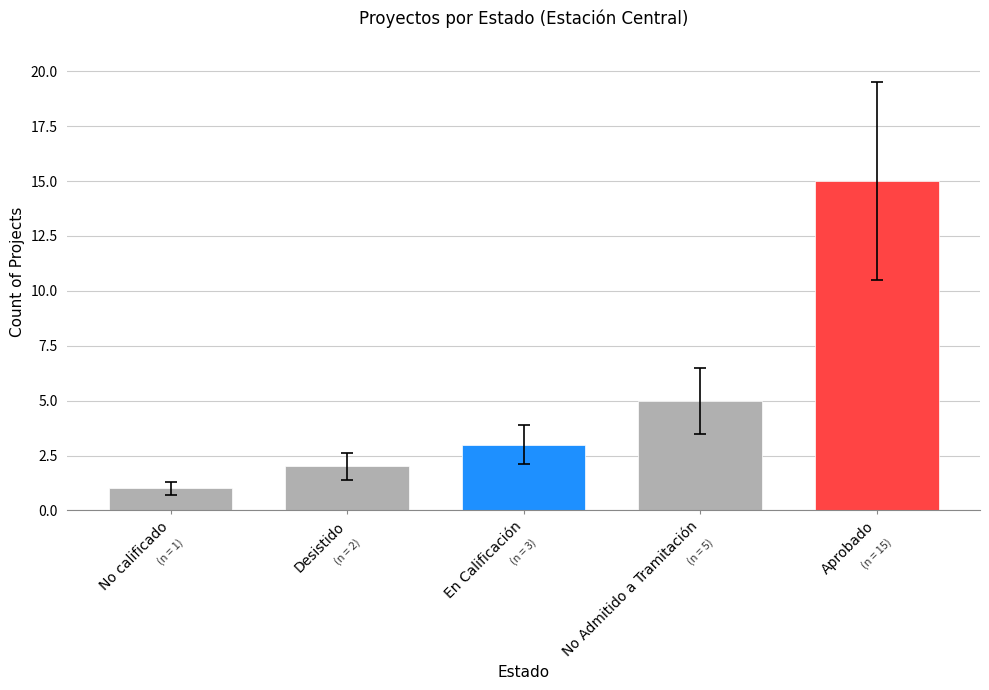

How many data points are less than 3?

2